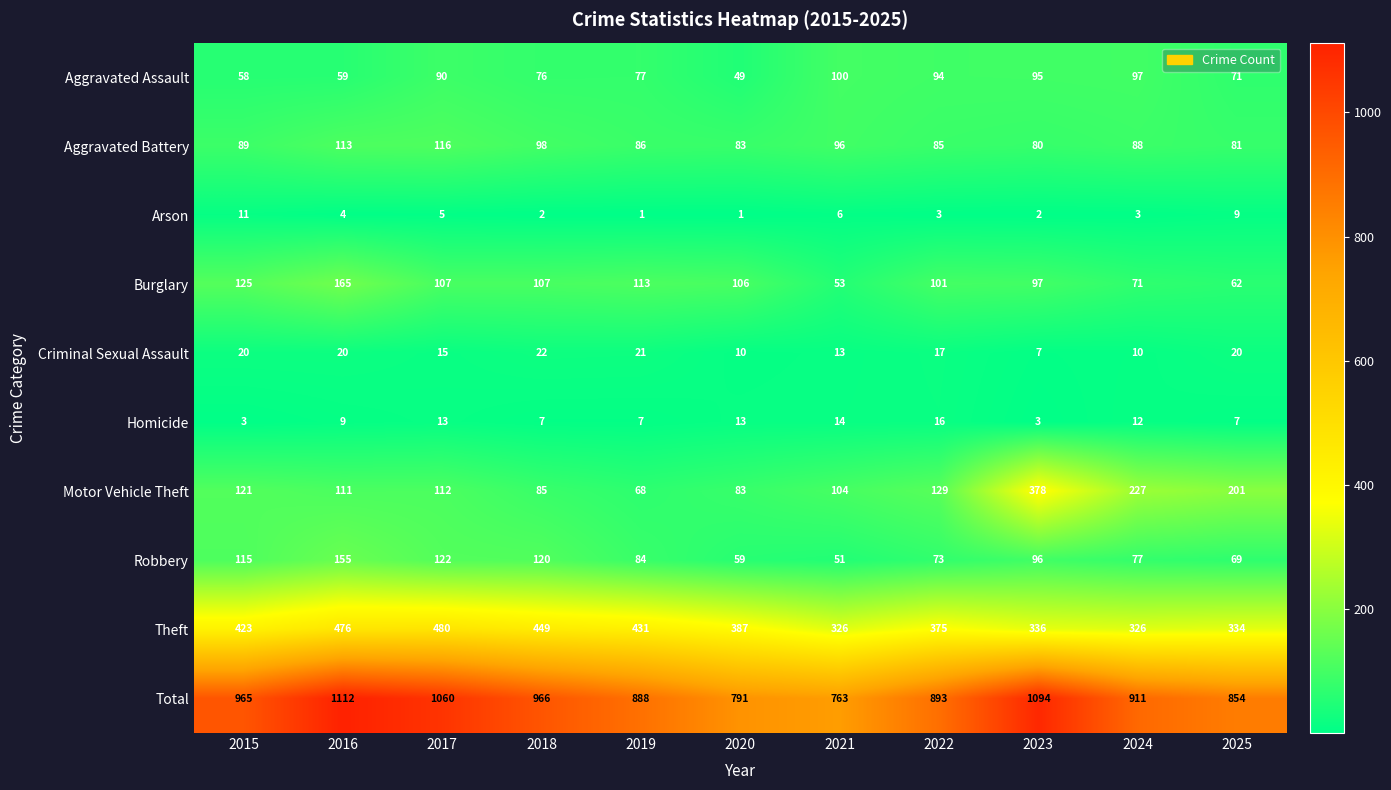

What is the difference between the Homicide values at 2024 and 2022?

4